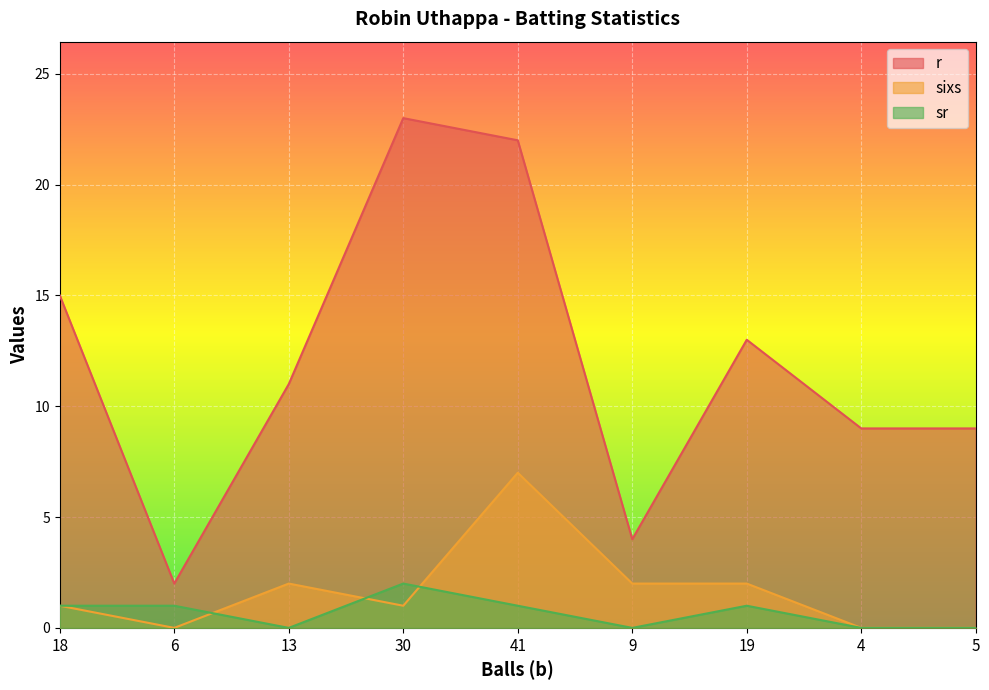

At which category does sr reach its first local peak?

30